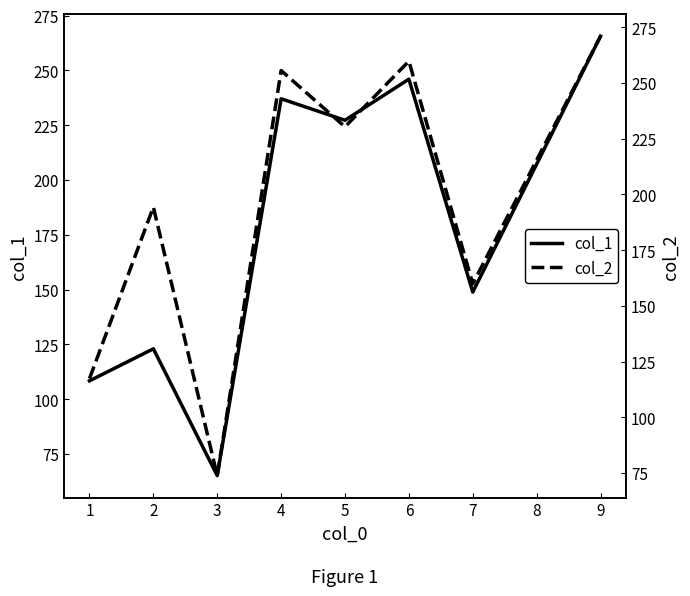

True or false: col_1 and col_2 cross at least once.

False